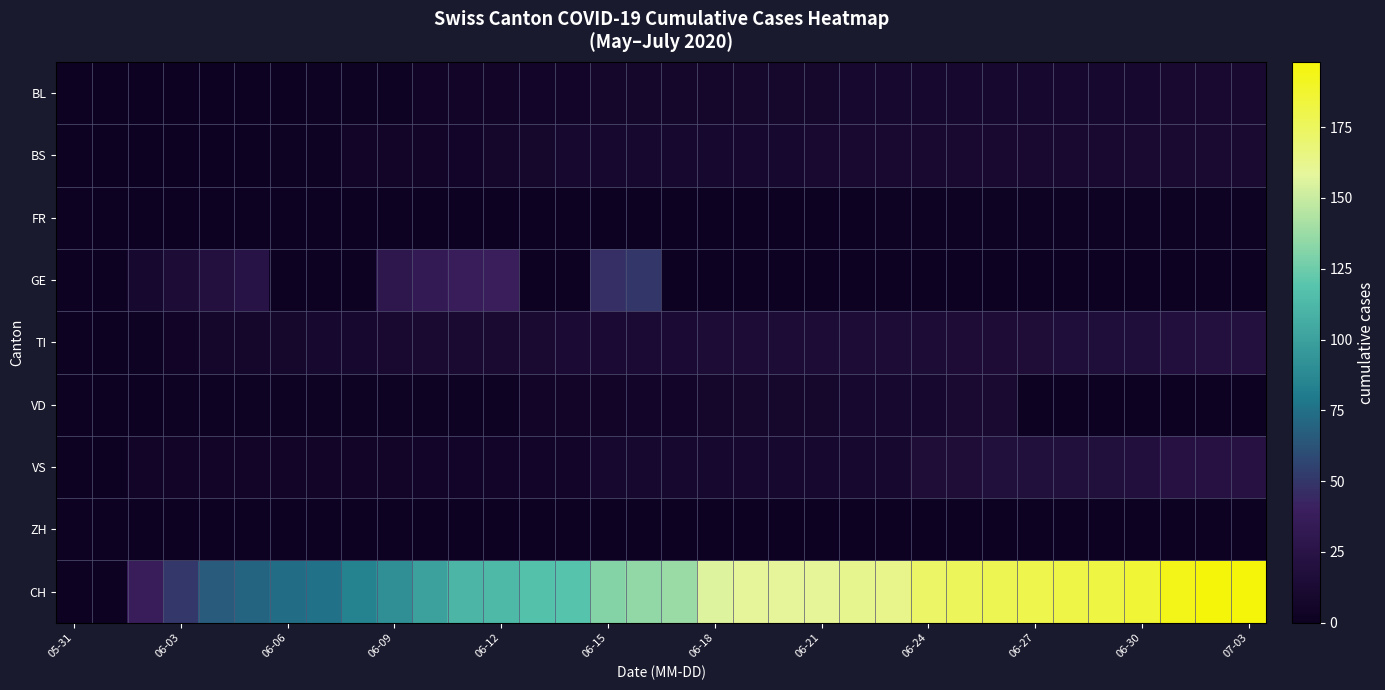

Rank the series by their maximum value, from lowest to highest.

ZH, FR, BL, BS, VD, TI, VS, GE, CH